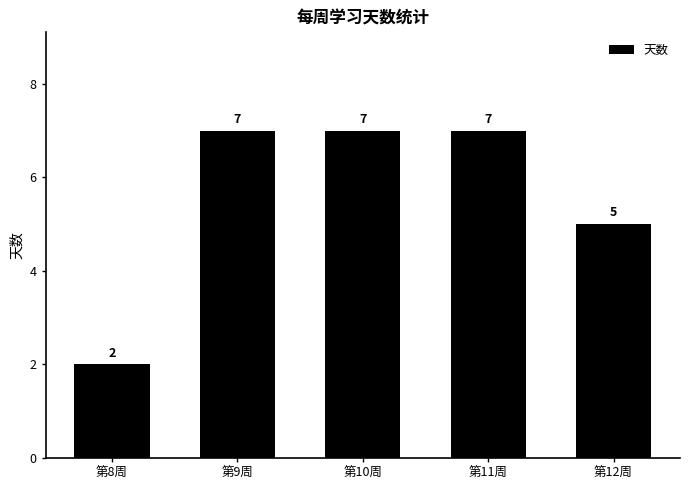

Approximately how many times larger is the value at 第10周 compared to 第11周?

1.0